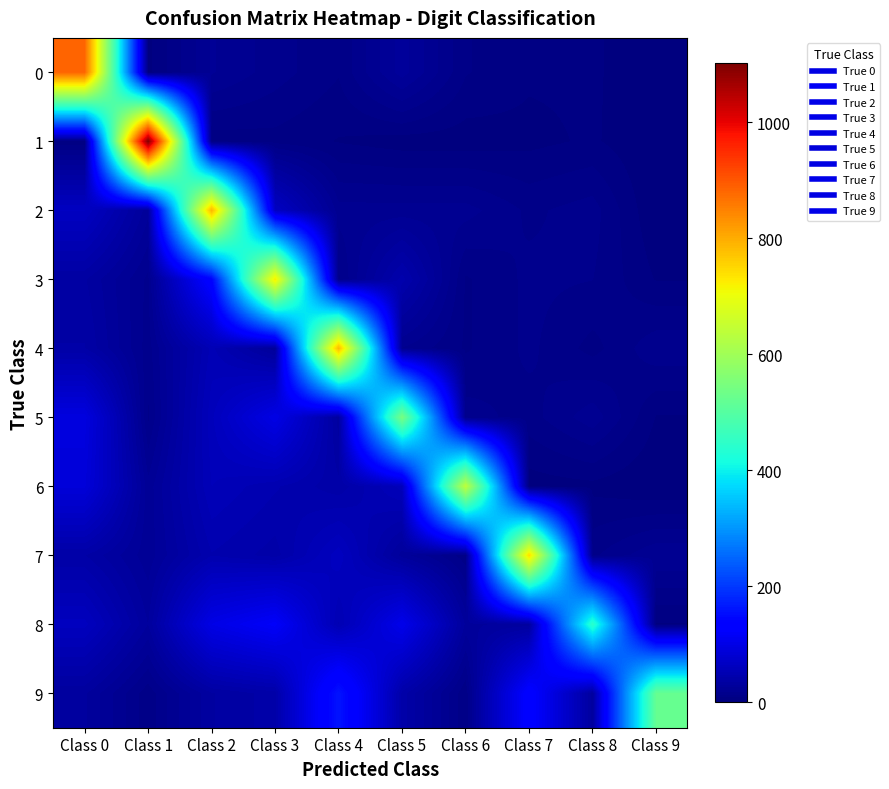

What is the difference between the highest and lowest values at Class 5?

545